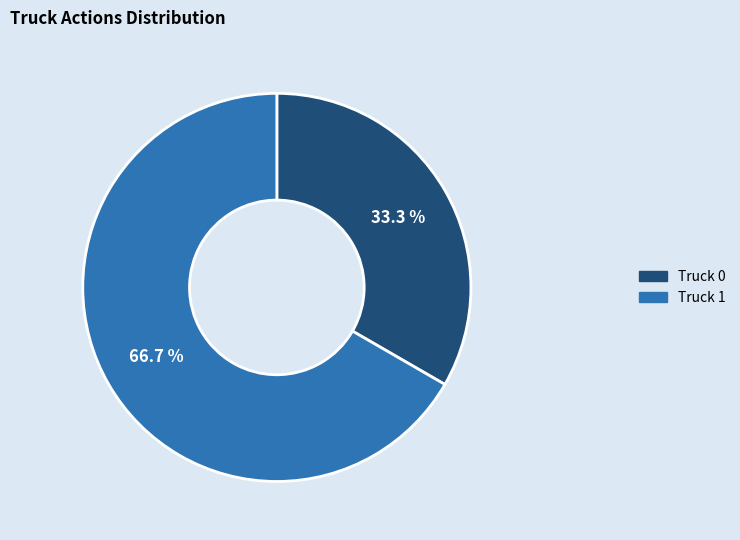

To the nearest percent, what portion does Truck 1 represent?

67%